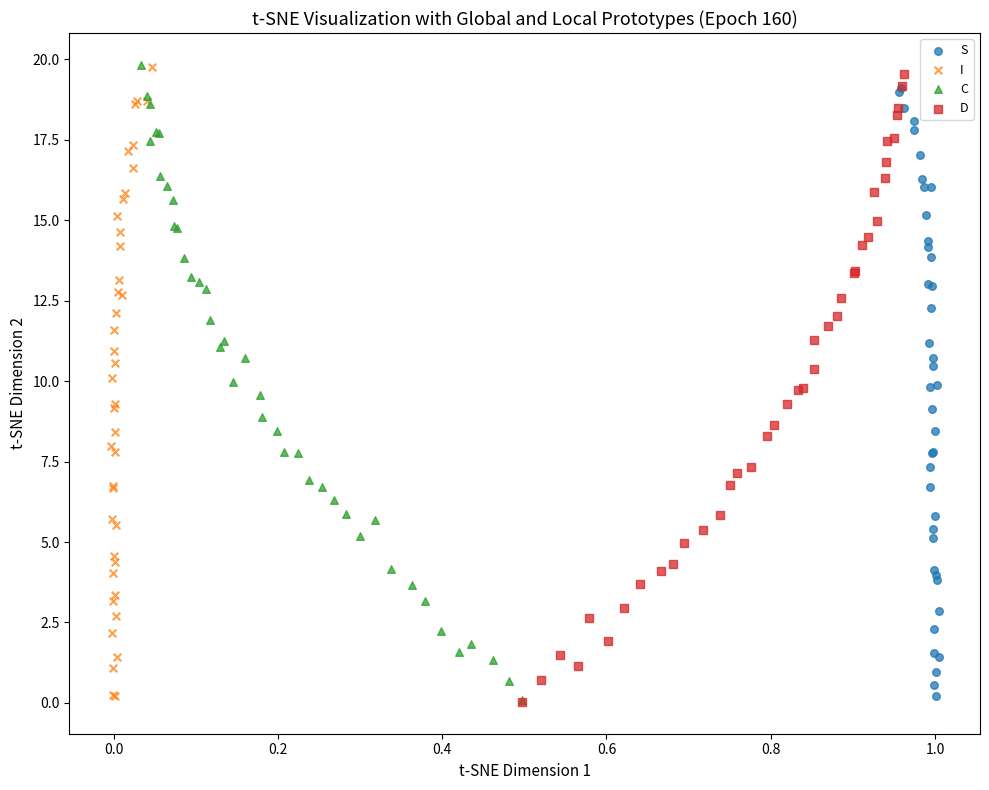

What are all the series names shown in the legend?

S, I, C, D